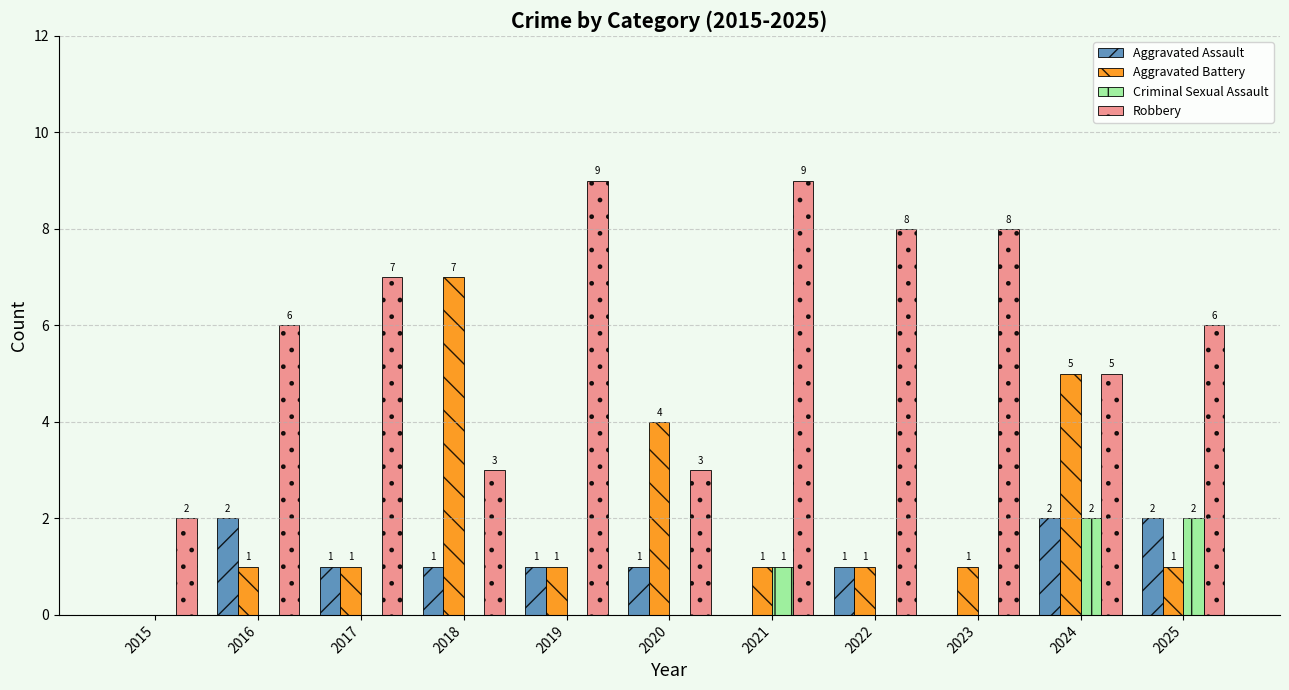

What is the highest value of the Aggravated Battery series?

7